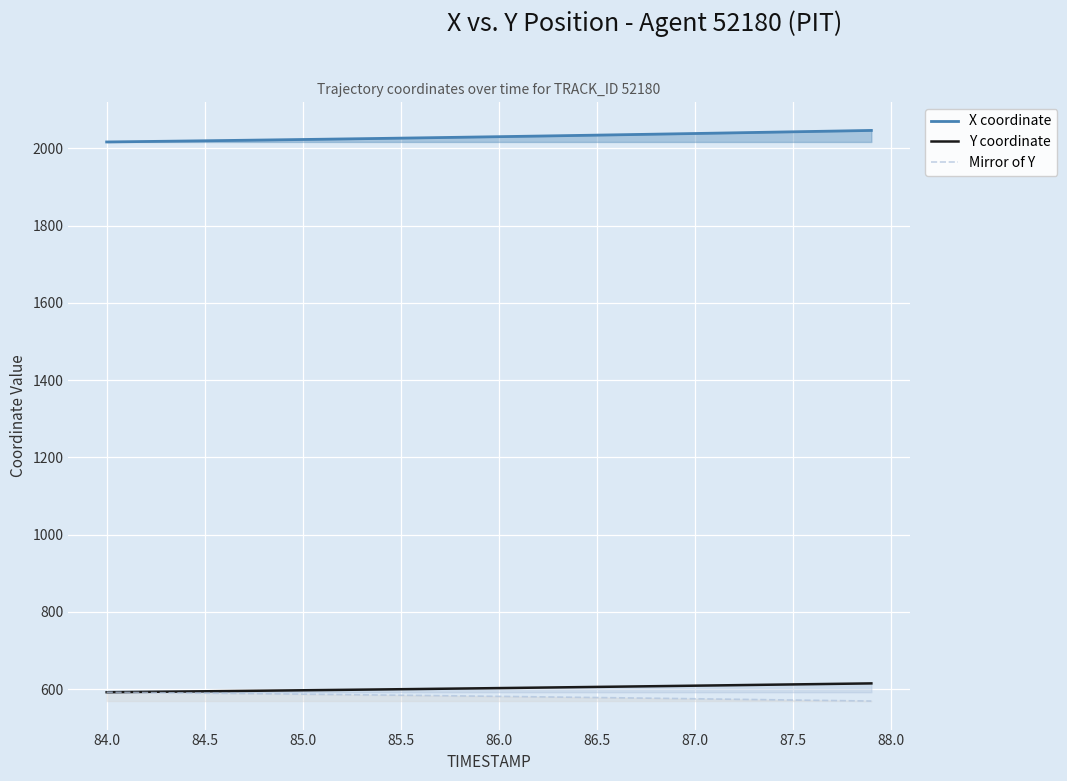

Which series has the largest total across all categories?

X coordinate